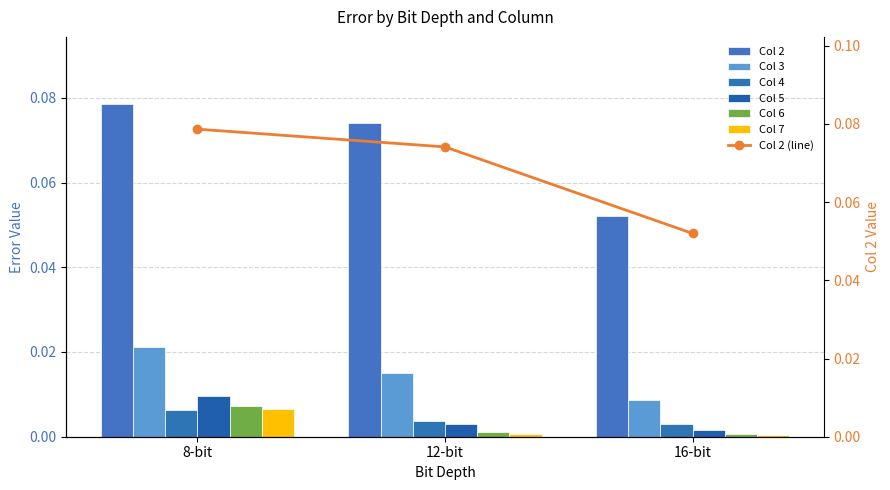

The 4 series shows 0.0 at 8-bit. True or false?

True